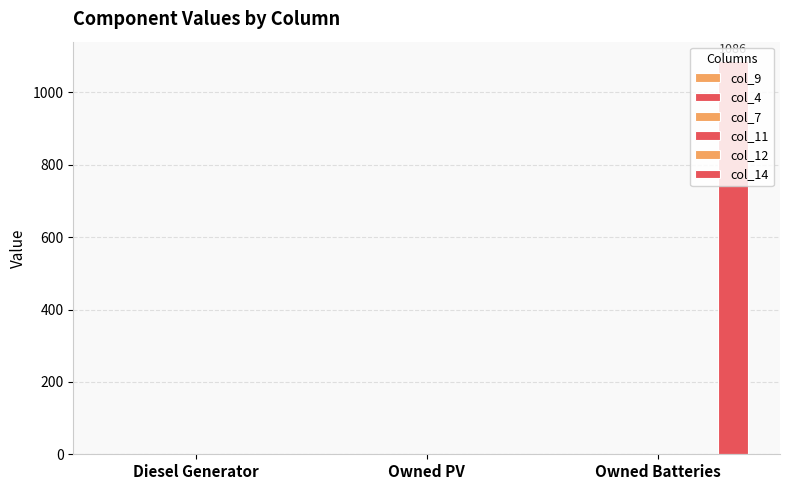

Are the bars horizontal?

No